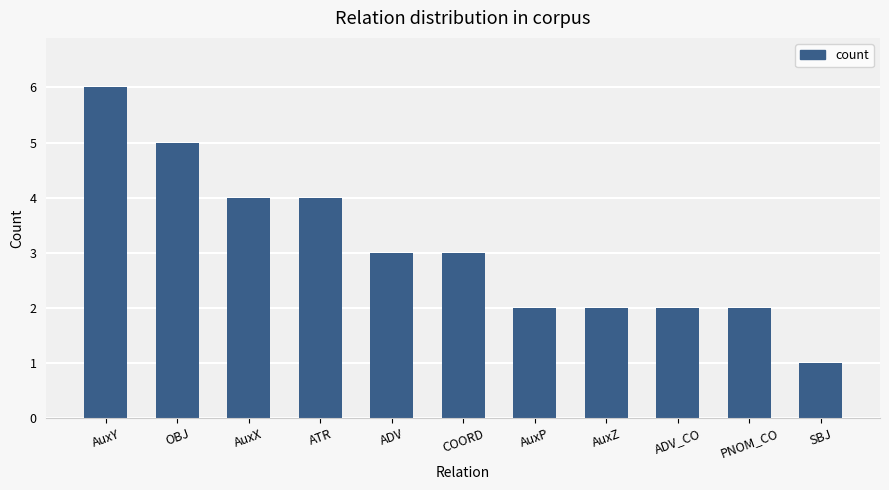

What is the maximum value shown in the chart?

6